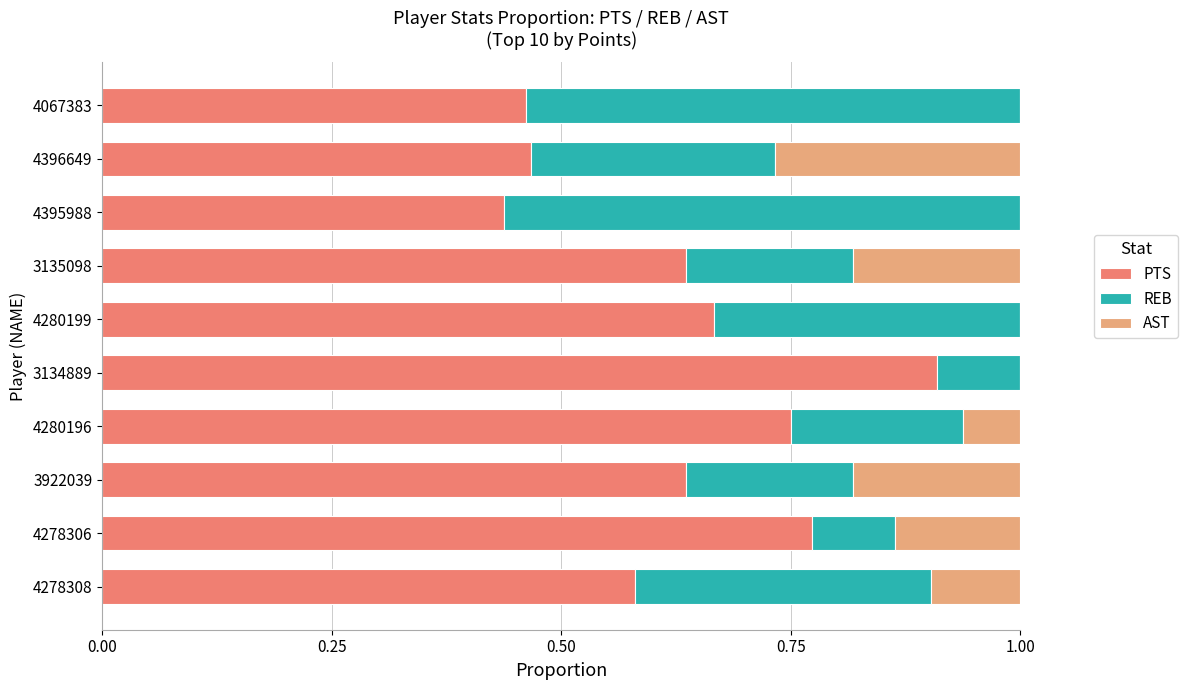

What is the sum of the PTS values at 4280199 and 4280196?

1.4